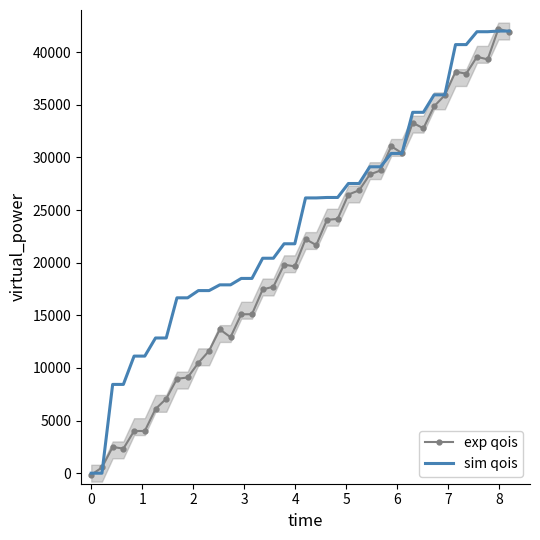

What is the difference between the maximum and second lowest values in the exp qois series?

41679.3